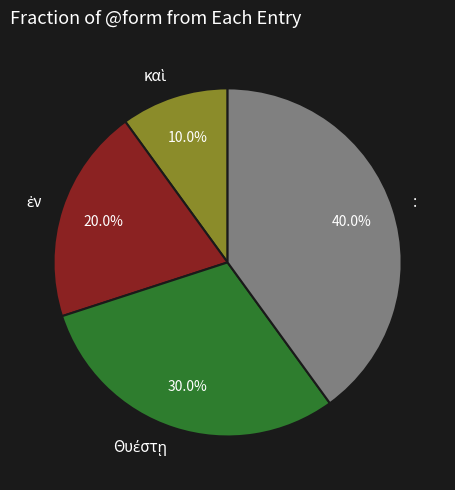

Is there a majority slice in this chart?

No